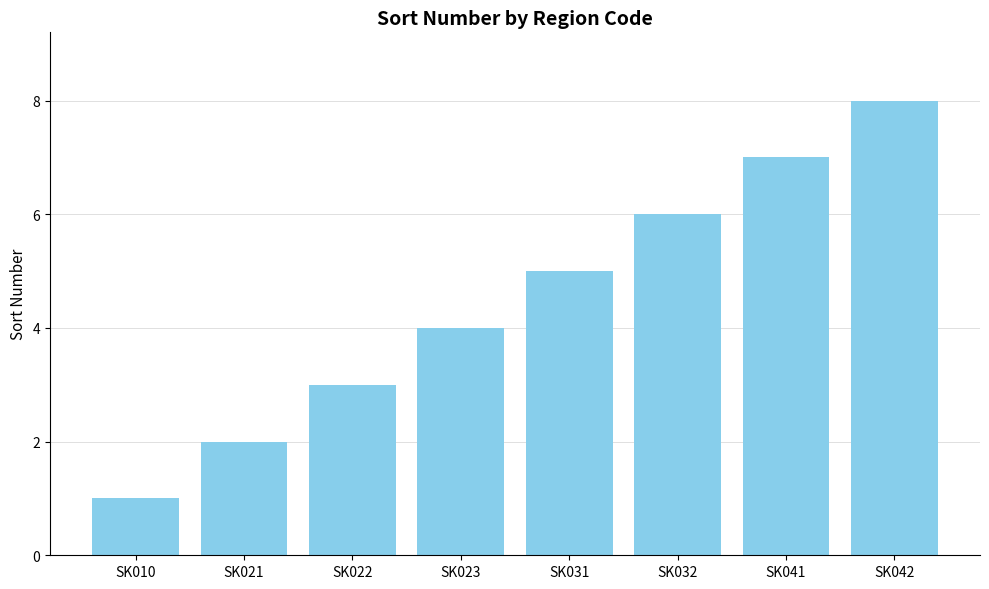

Which has a higher value, SK032 or SK023?

SK032